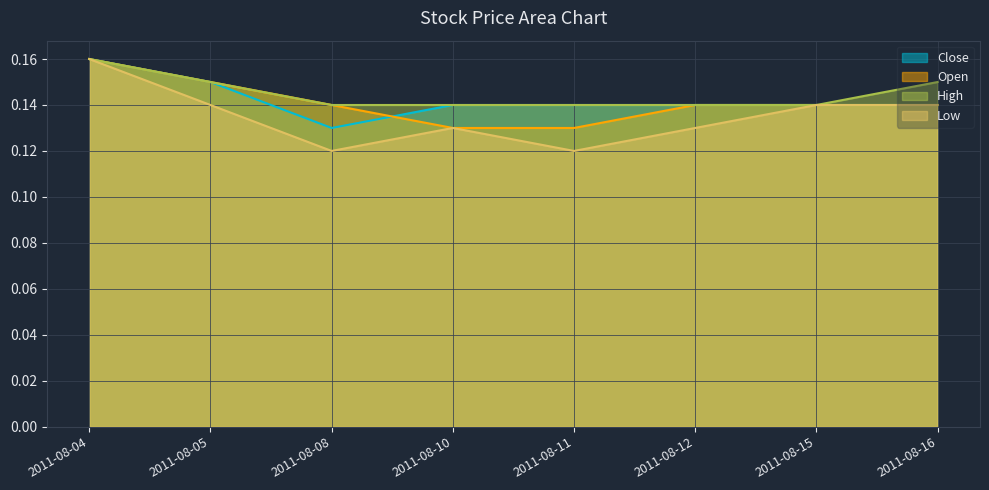

At which category is the sum across all series the highest?

2011-08-04